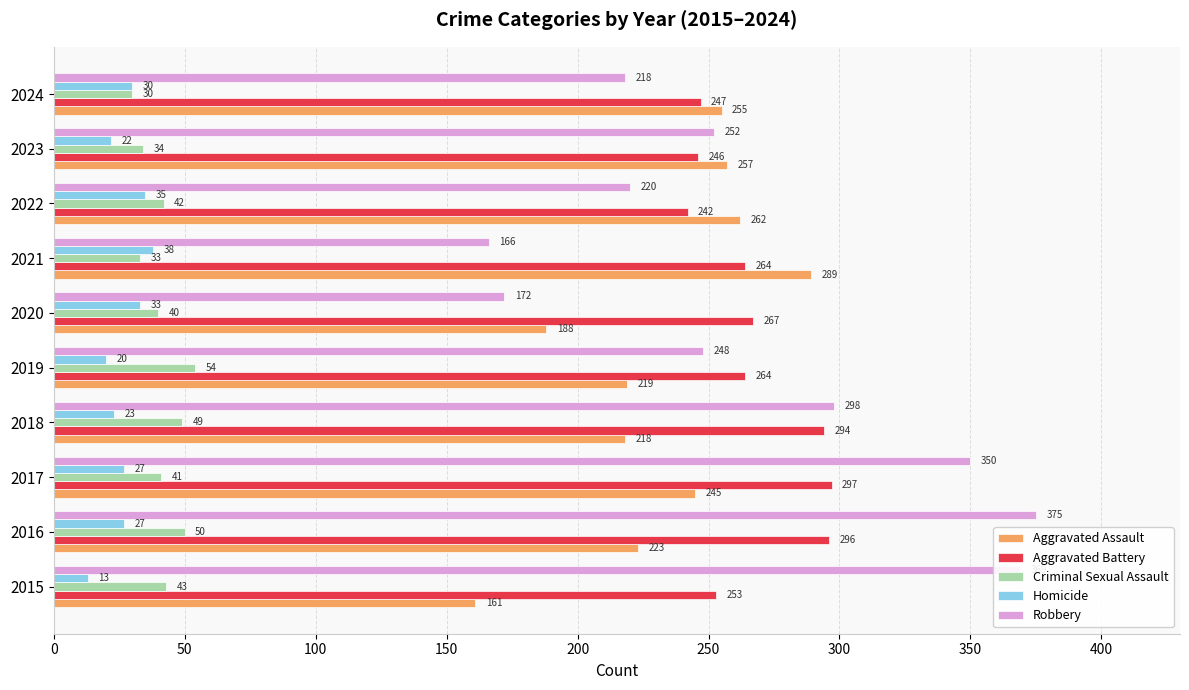

What are all the series names shown in the legend?

Aggravated Assault, Aggravated Battery, Criminal Sexual Assault, Homicide, Robbery